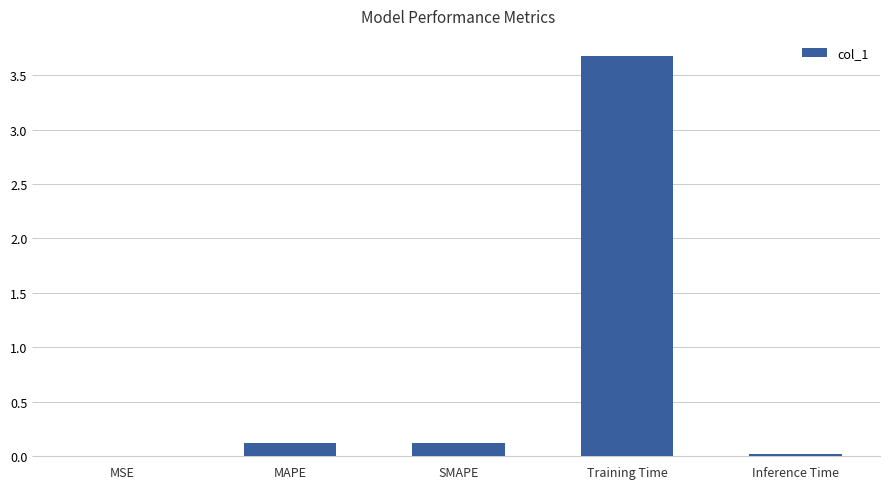

How many data points does each series have?

5